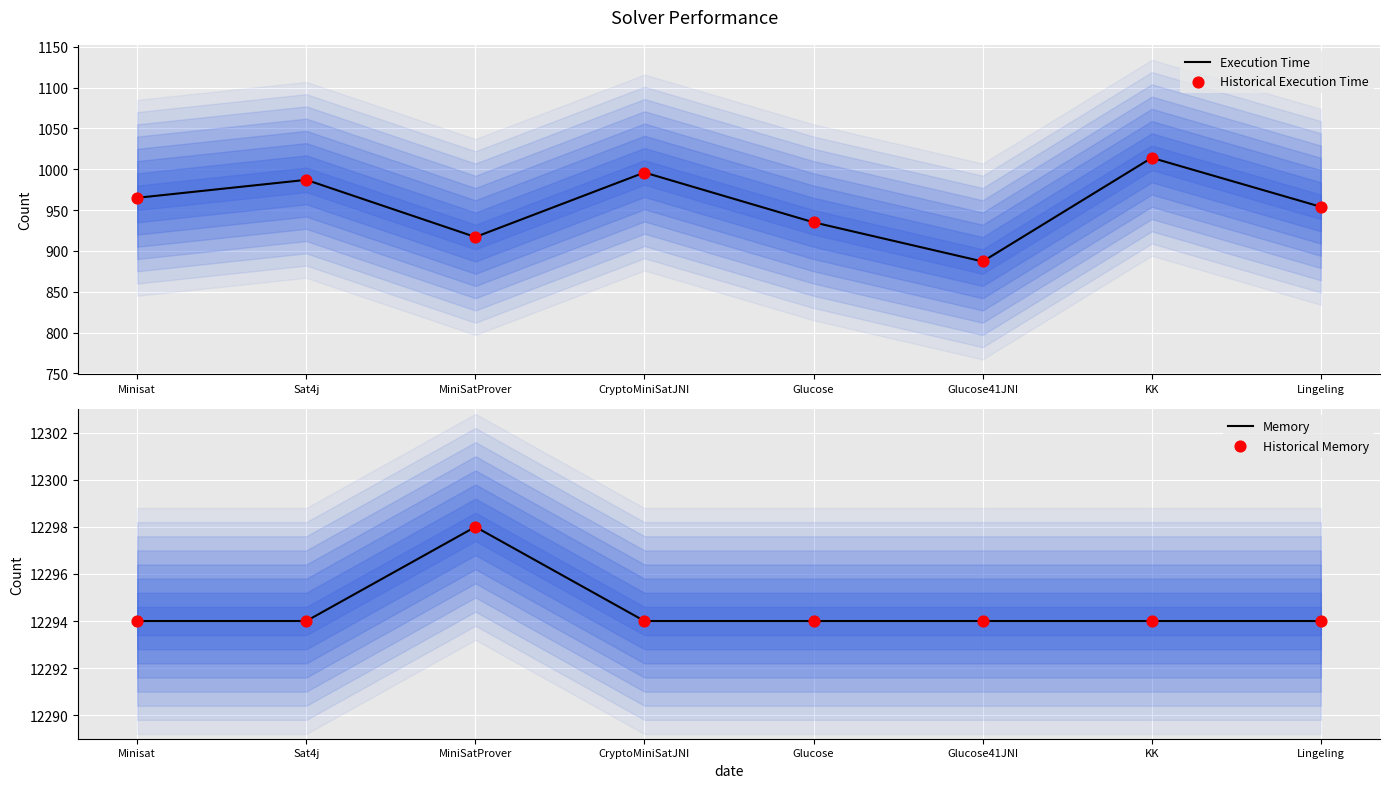

Which series reaches the minimum Y coordinate?

Execution Time